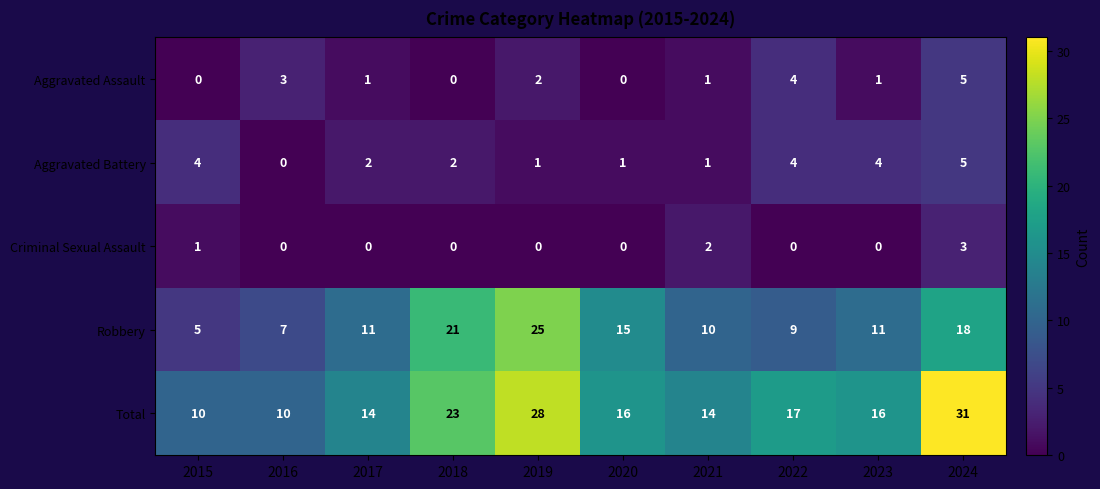

Which category has the highest value in the Criminal Sexual Assault series?

2024